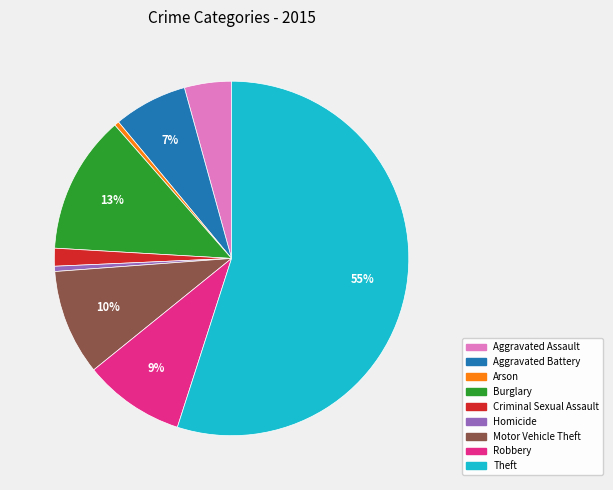

True or false: Motor Vehicle Theft accounts for 1% of the total.

False